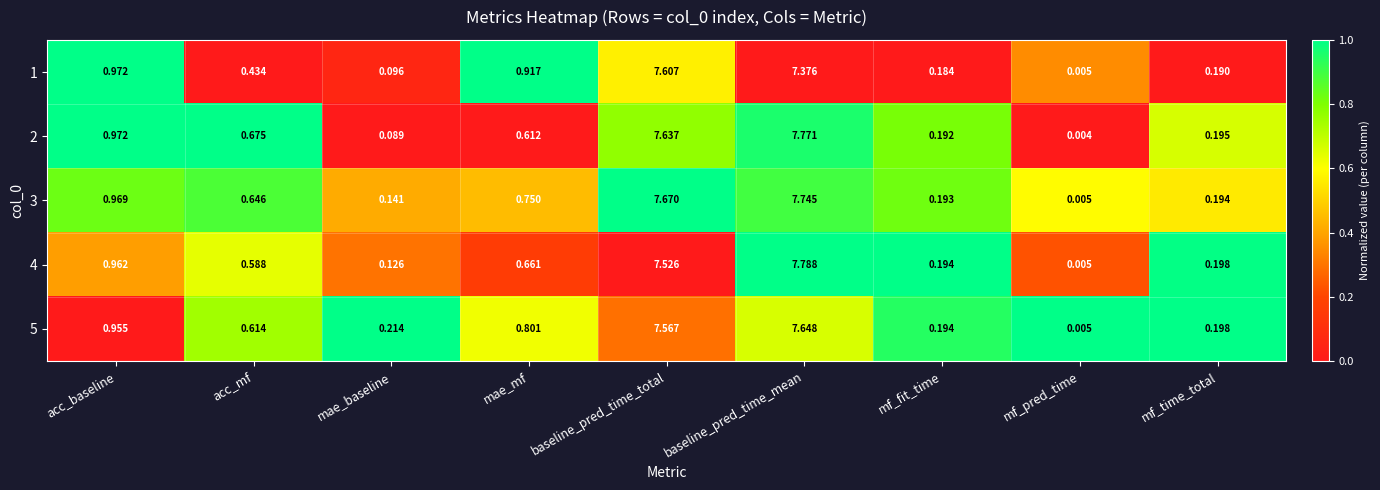

Rank the categories by 2 value from lowest to highest.

mf_pred_time, mae_baseline, mf_fit_time, mf_time_total, mae_mf, acc_mf, acc_baseline, baseline_pred_time_total, baseline_pred_time_mean